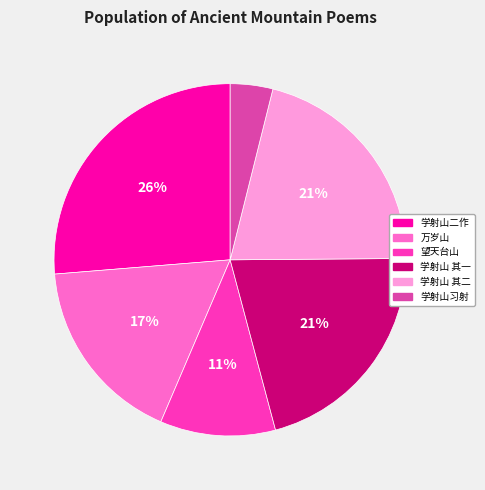

What is the smallest slice in the pie chart?

学射山习射